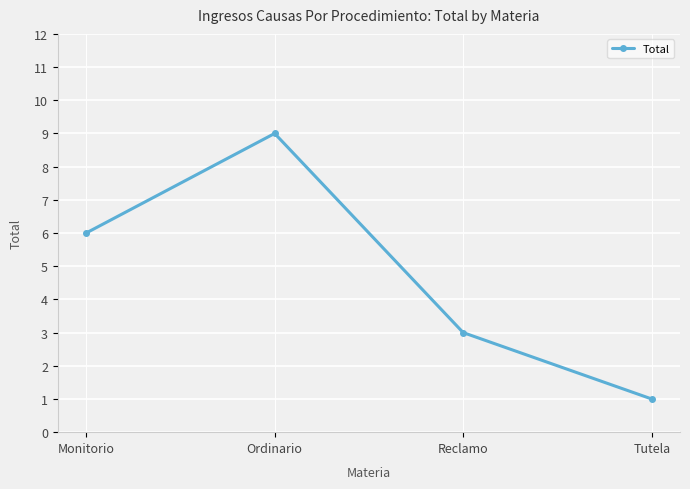

Between Monitorio and Ordinario, which is larger?

Ordinario